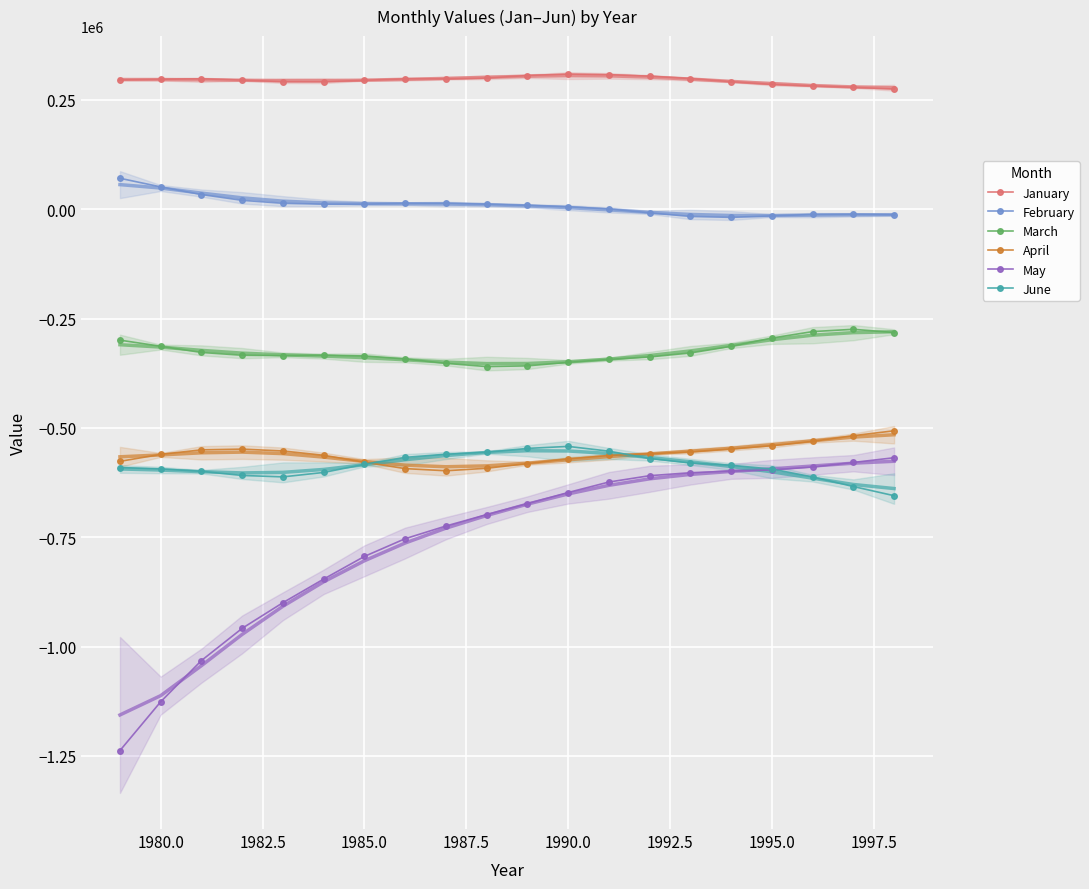

What is the difference between the second highest and second lowest values in the June series?

87125.5